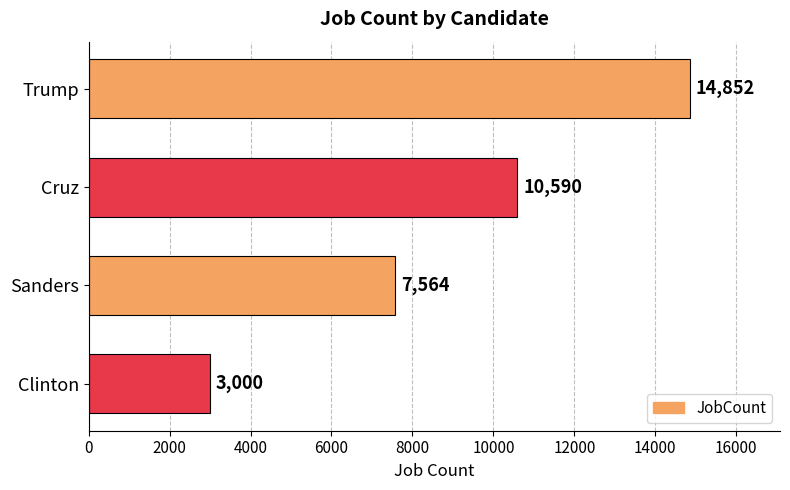

Where is the data nearest to the value 8926?

Sanders